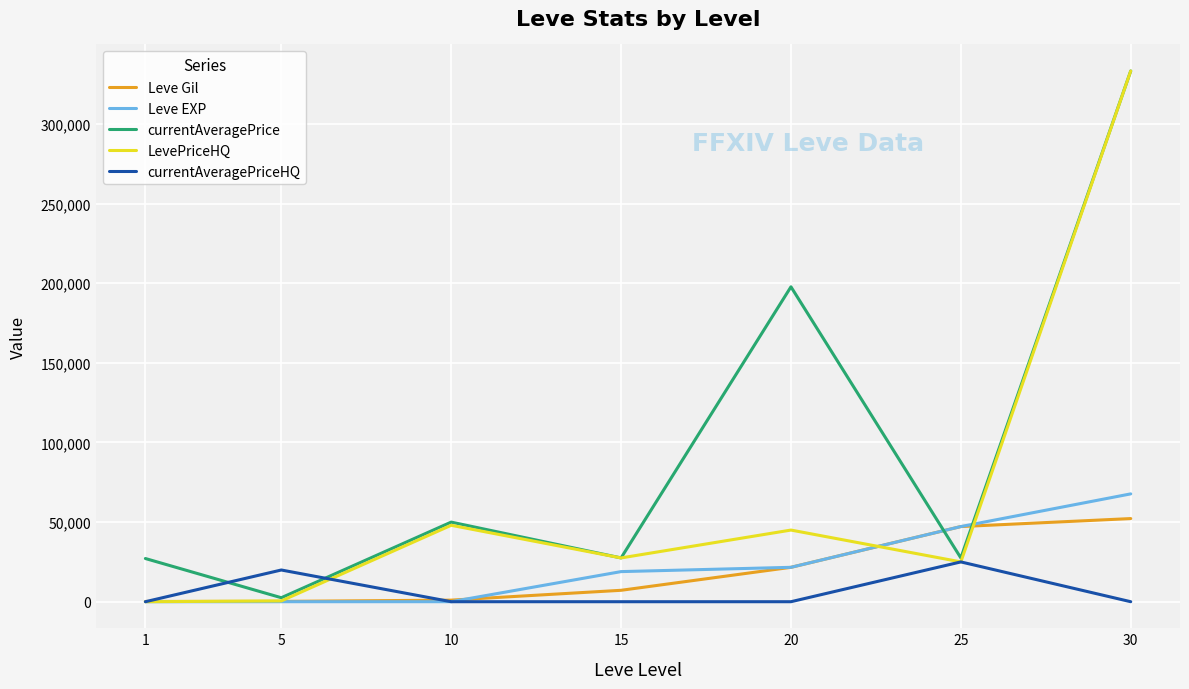

What is the maximum value shown in the chart?

333333